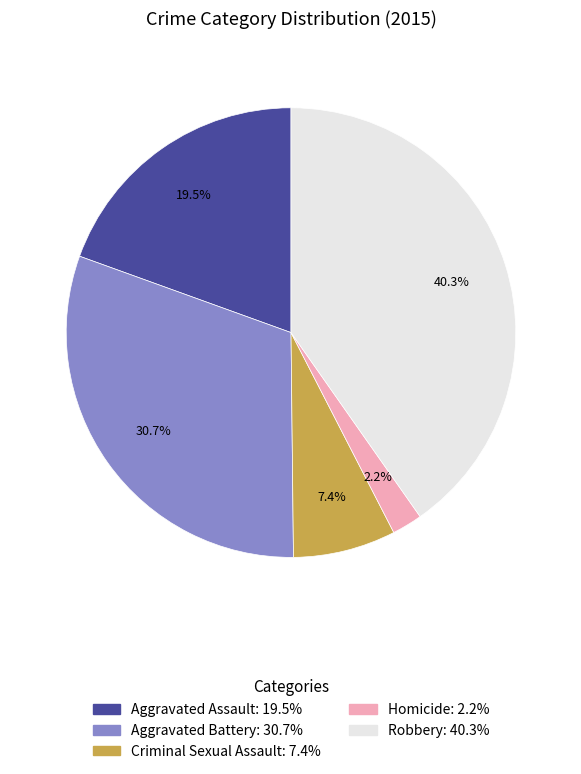

What is the largest slice in the pie chart?

Robbery